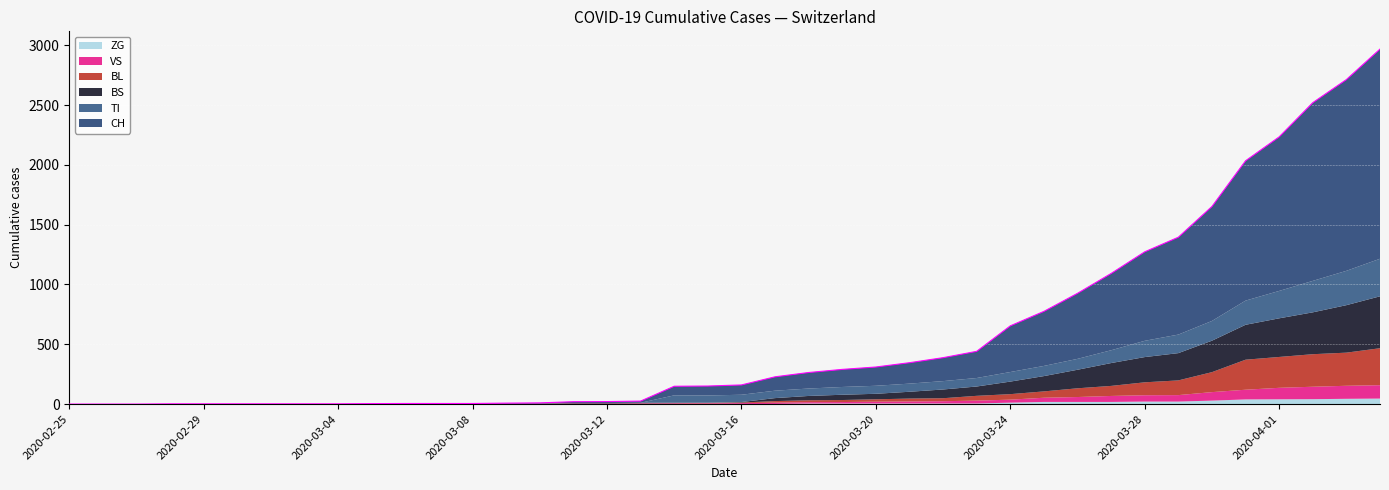

What is the average value of the CH series?

332